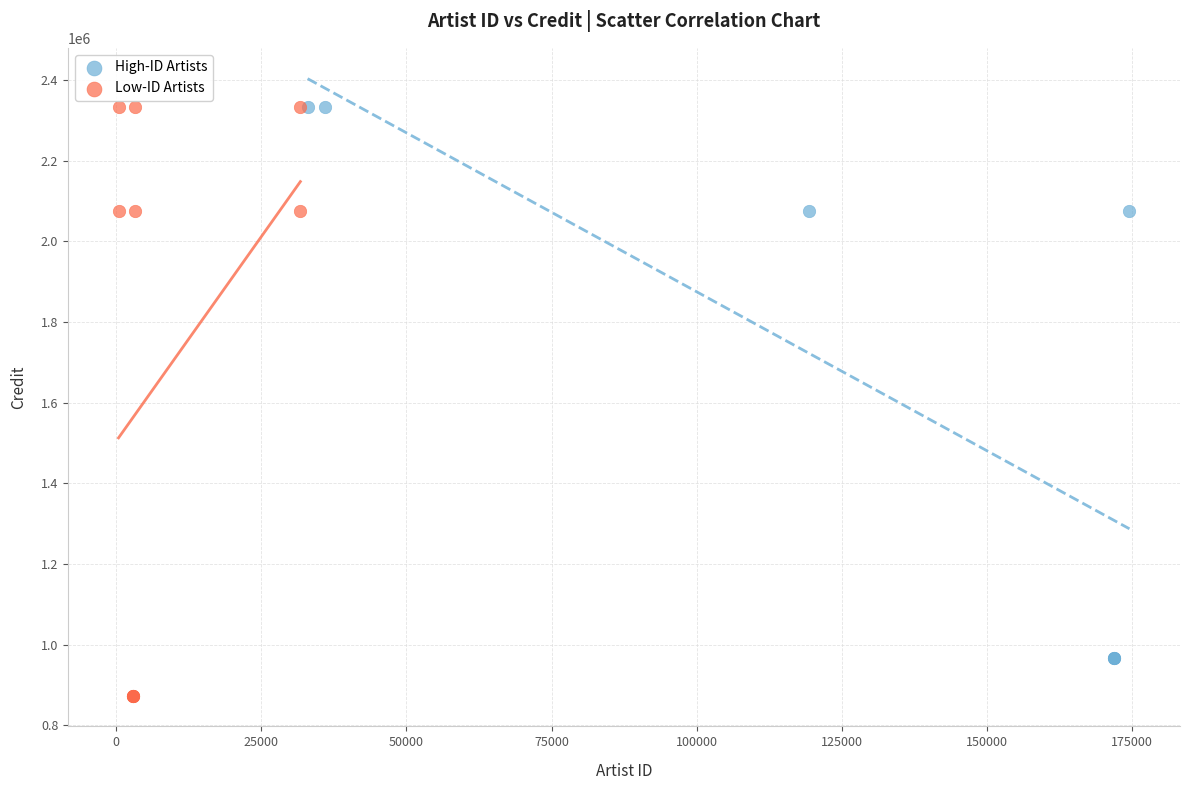

Which series has the widest spread of Y values?

Low-ID Artists